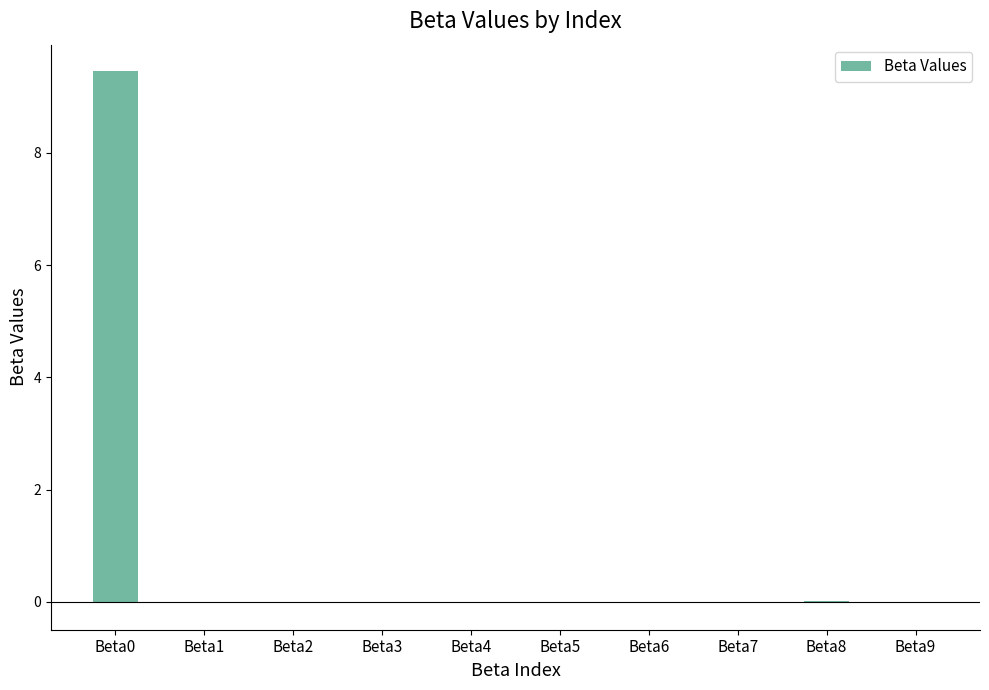

True or false: the data shows 0.0 at Beta9.

True